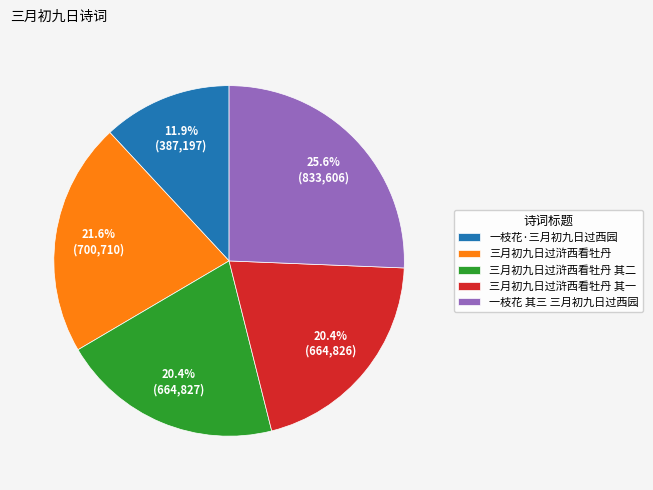

How many slices are in this pie chart?

5